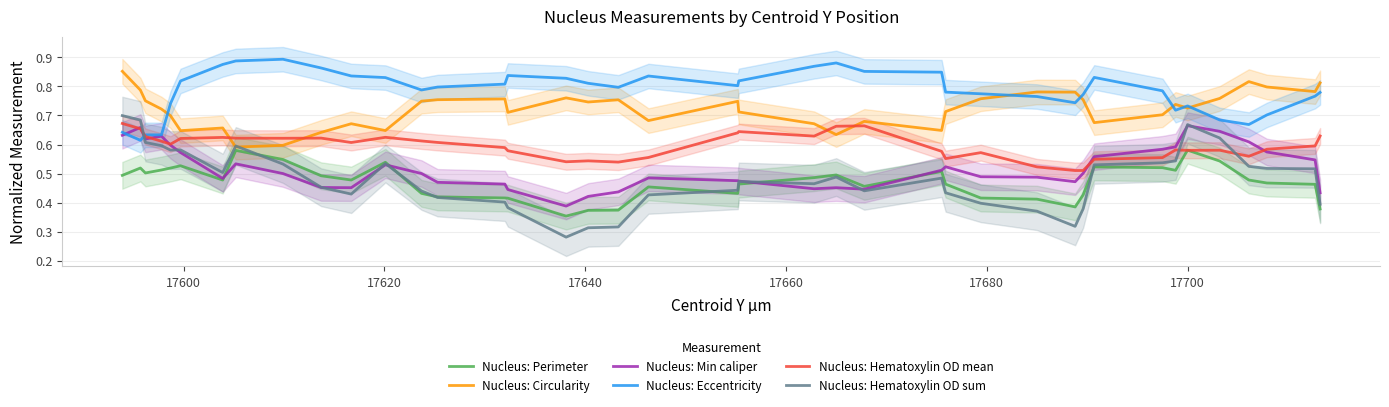

Is the value of Nucleus: Eccentricity at 18 greater than the value of Nucleus: Circularity at 17660?

Yes